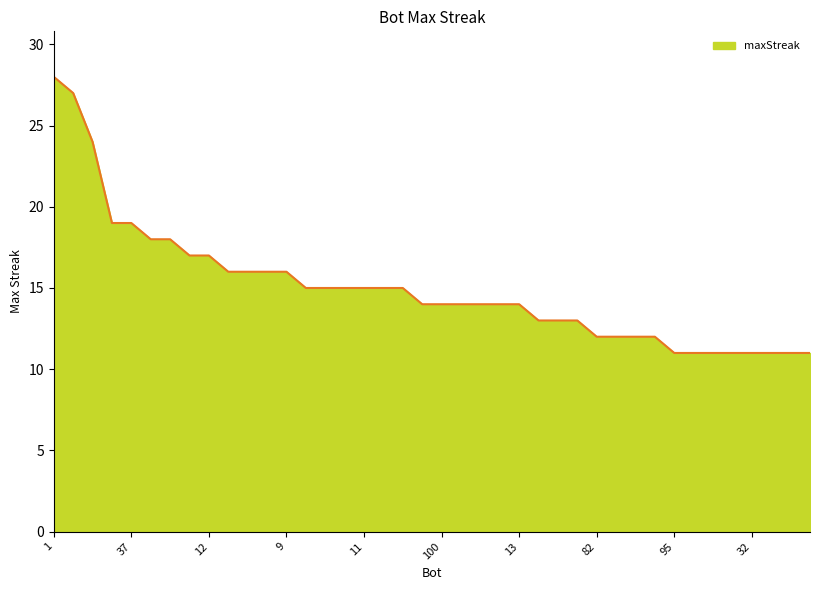

What is the difference between the maximum and minimum values?

17